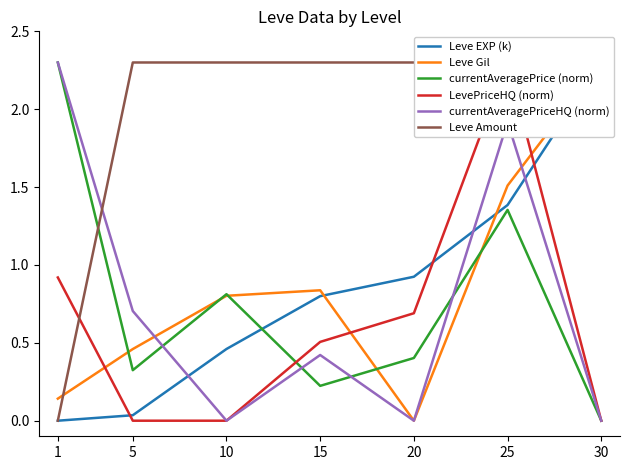

Which series ends up on top after the final intersection of Leve Gil and Leve Amount?

Leve Amount